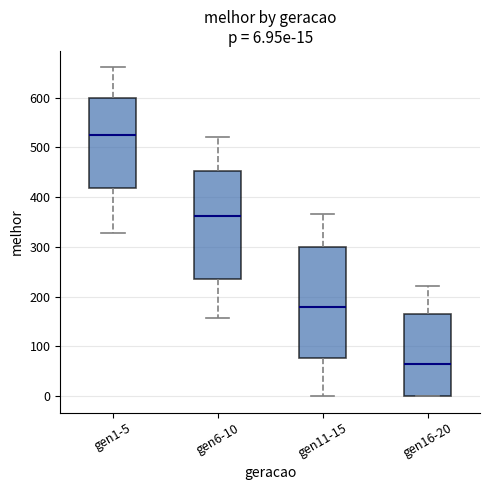

Which box's median line is the highest?

gen1-5